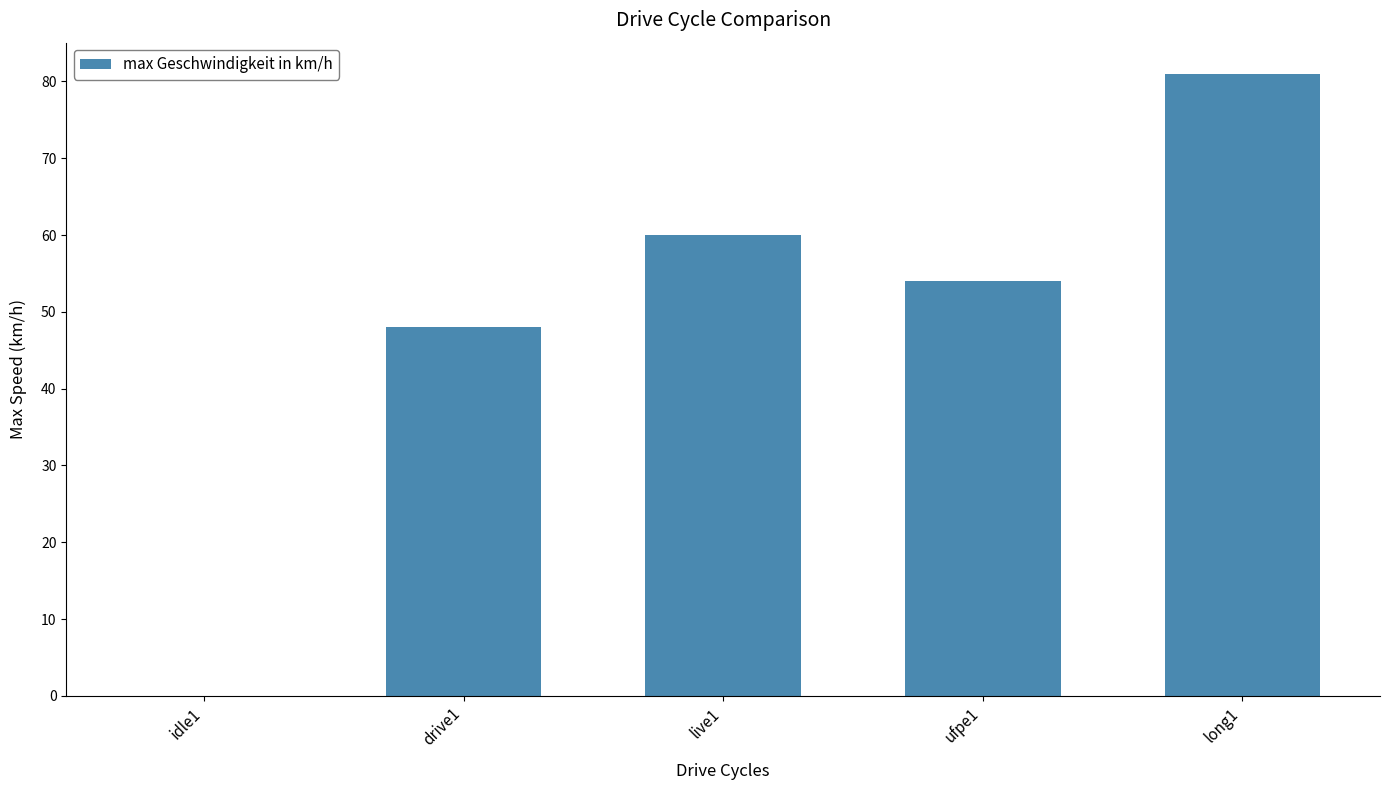

Which category has the highest value across all series?

long1